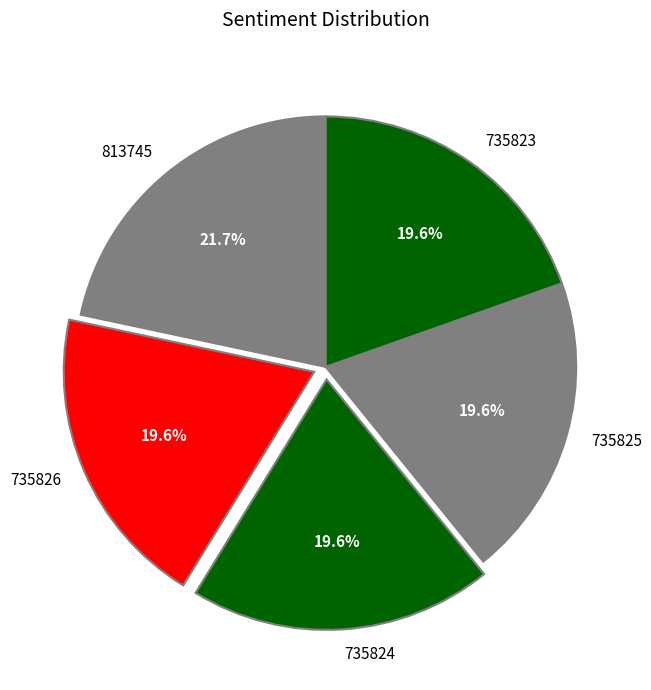

Is there any slice that represents more than half of the pie?

No